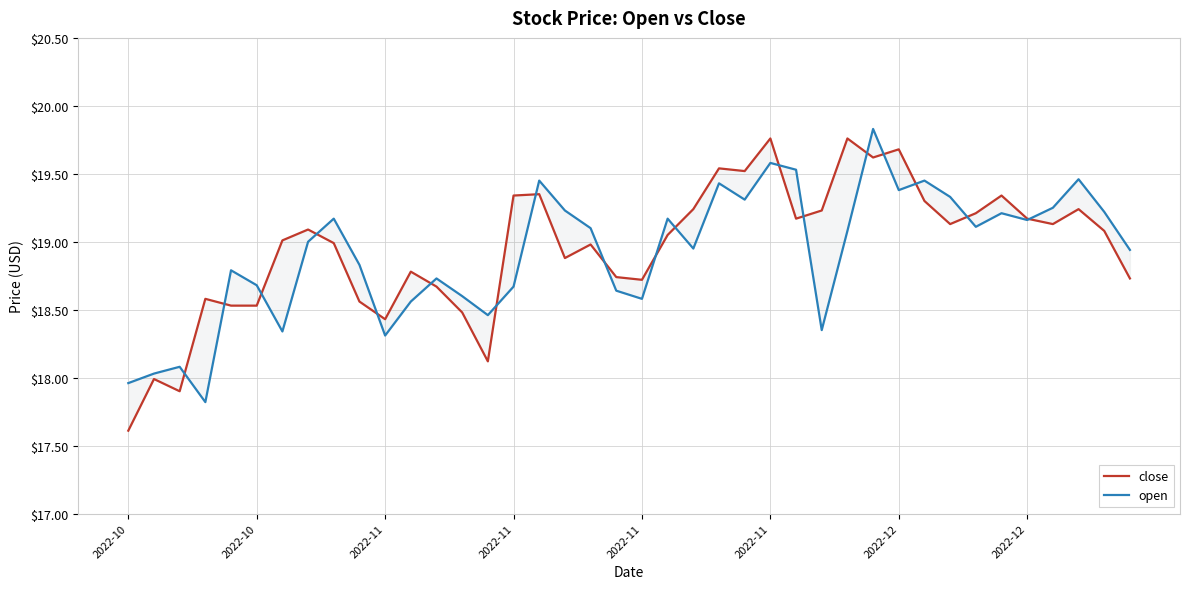

Reading right to left, transcribe all the data shown in this chart.

close: 18.7	19.1	19.2	19.1	19.2	19.3	19.2	19.1	19.3	19.7	19.6	19.8	19.2	19.2	19.8	19.5	19.5	19.2	19.1	18.7	18.7	19.0	18.9	19.4	19.3	18.1	18.5	18.7	18.8	18.4	18.6	19.0	19.1	19.0	18.5	18.5	18.6	17.9	18.0	17.6
open: 18.9	19.2	19.5	19.2	19.2	19.2	19.1	19.3	19.4	19.4	19.8	19.1	18.4	19.5	19.6	19.3	19.4	18.9	19.2	18.6	18.6	19.1	19.2	19.4	18.7	18.5	18.6	18.7	18.6	18.3	18.8	19.2	19.0	18.3	18.7	18.8	17.8	18.1	18.0	18.0